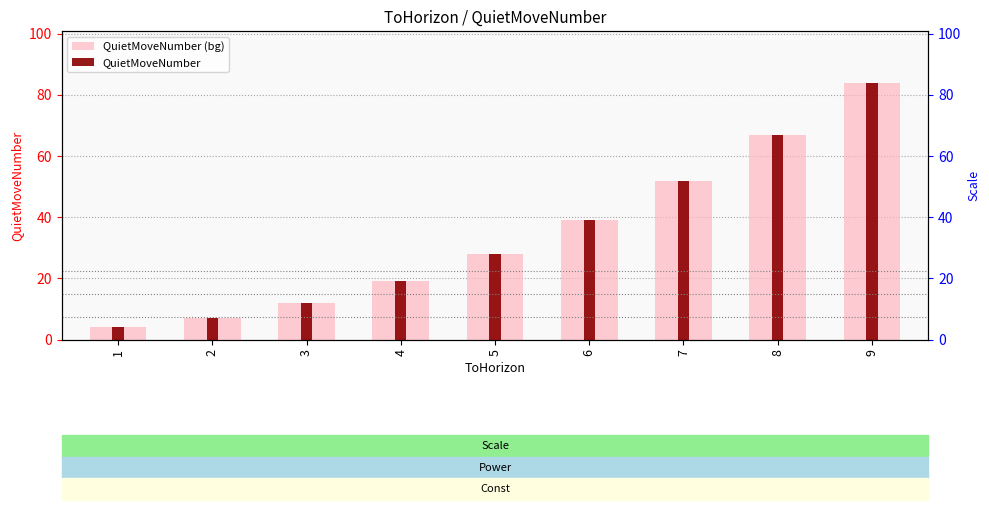

Reading left to right, what are all the values shown in this chart?

QuietMoveNumber (bg): 1=4	2=7	3=12	4=19	5=28	6=39	7=52	8=67	9=84
QuietMoveNumber: 1=4	2=7	3=12	4=19	5=28	6=39	7=52	8=67	9=84